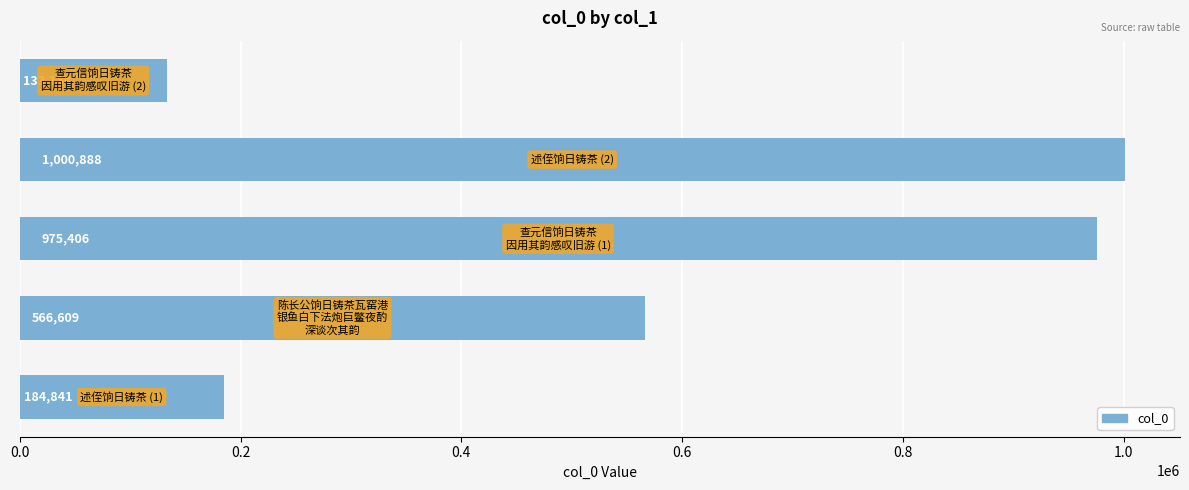

What is the average value?

572180